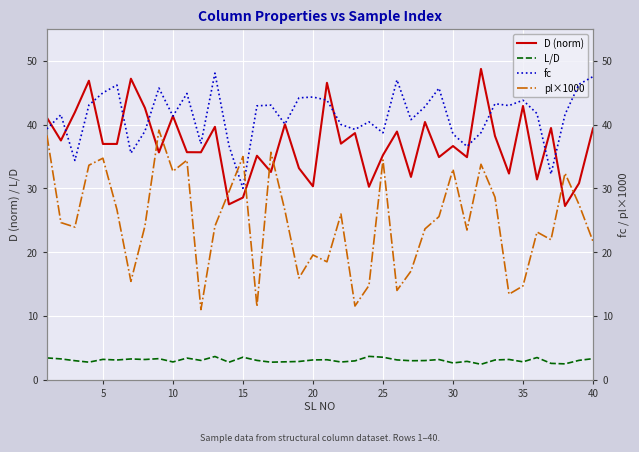

What is the highest value of the pl×1000 series?

39.1